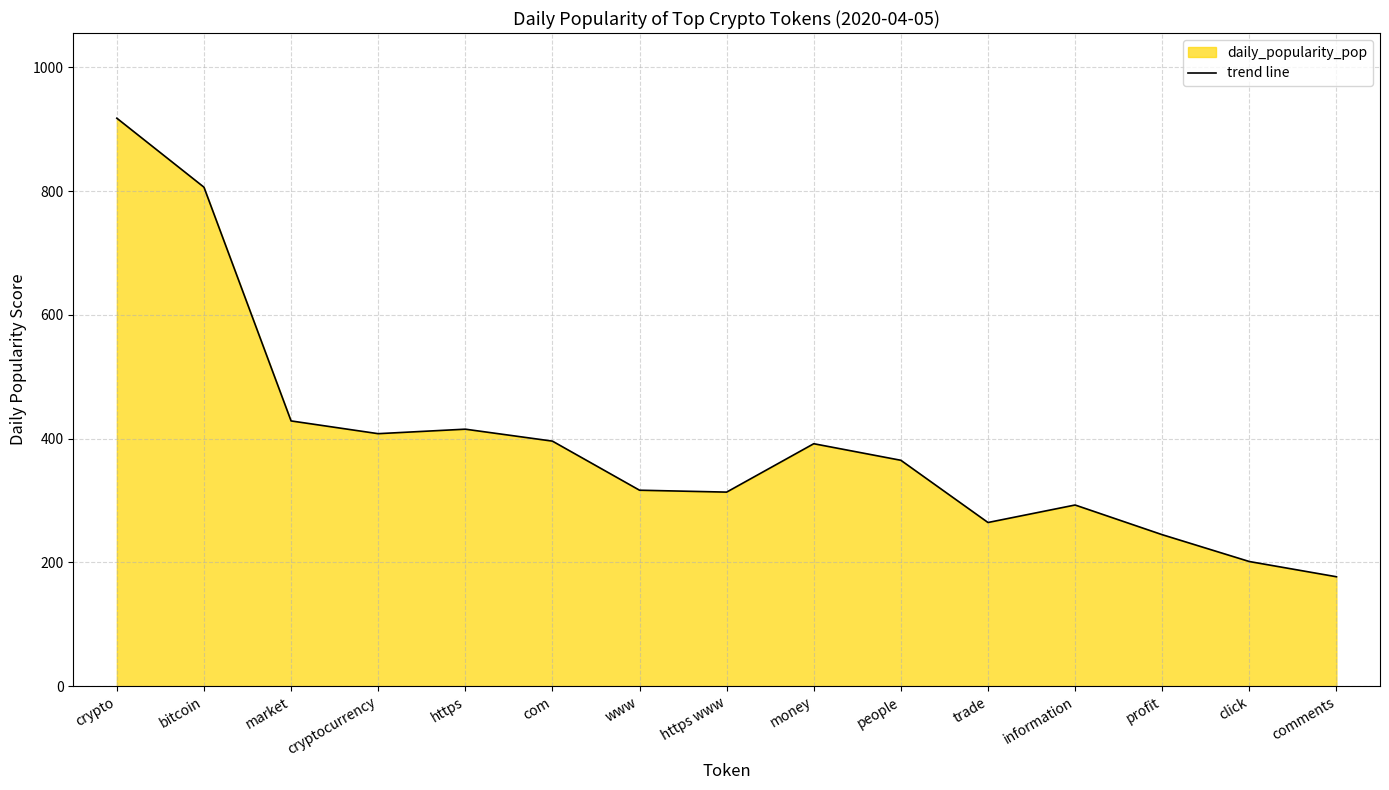

How many lines are shown in the chart?

1